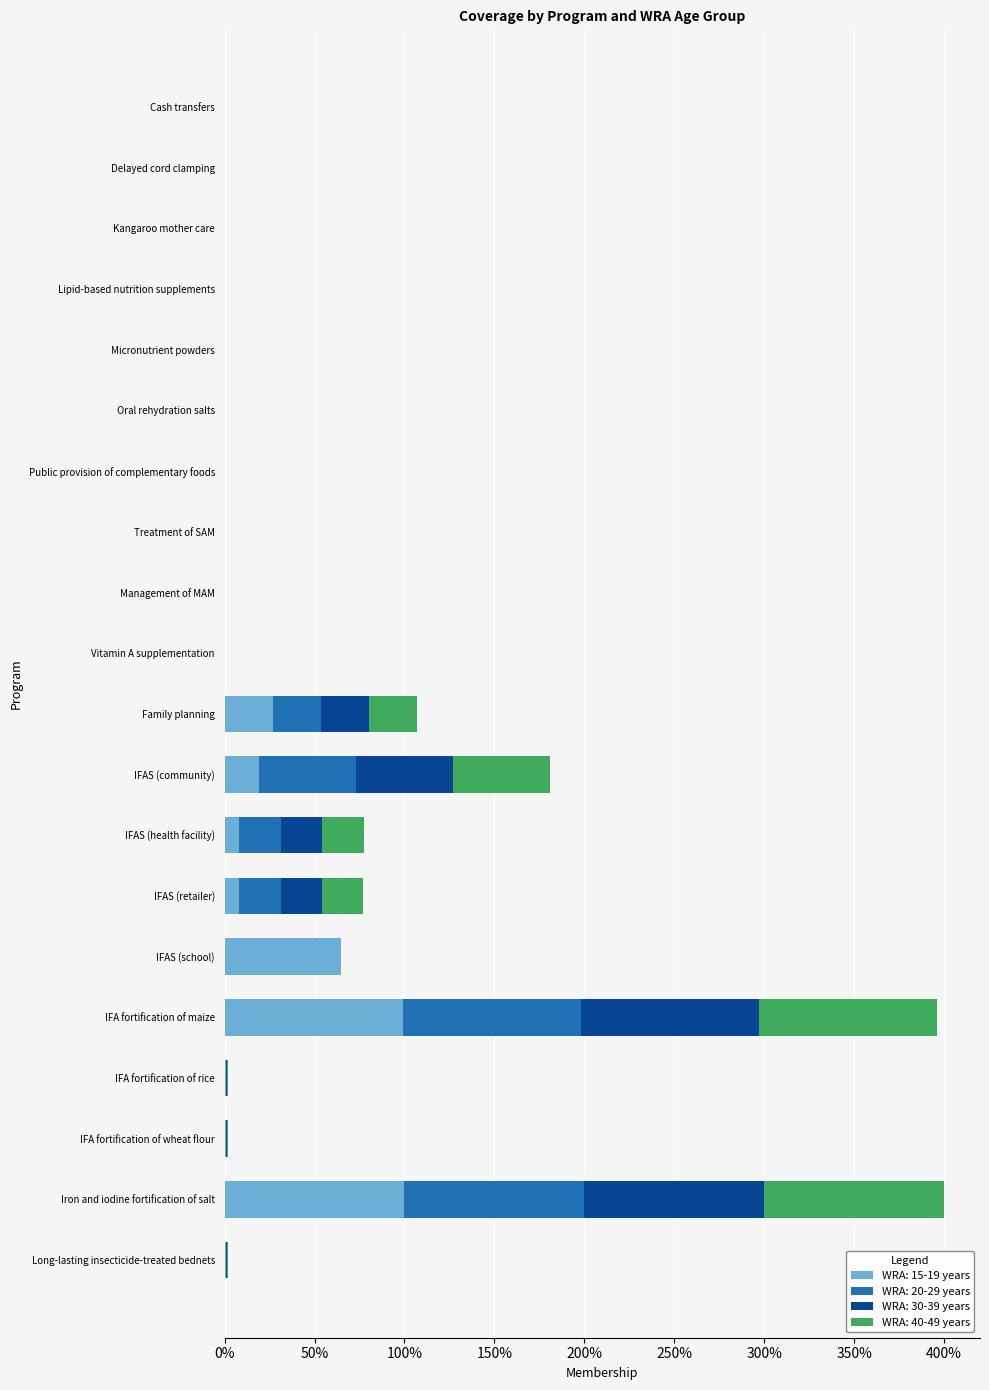

Rank the series by their maximum value, from highest to lowest.

WRA: 15-19 years, WRA: 20-29 years, WRA: 30-39 years, WRA: 40-49 years